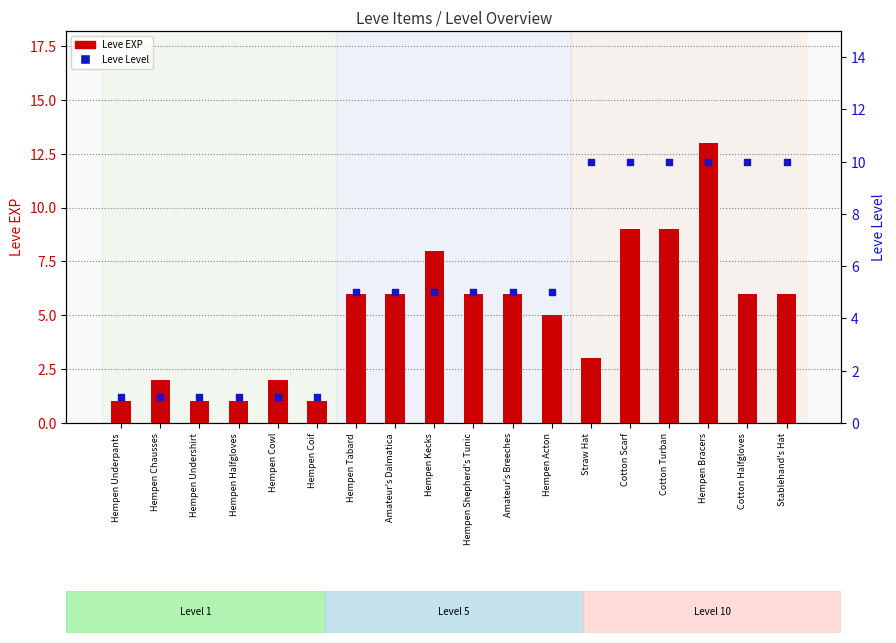

At how many categories does at least one series exceed 4?

12